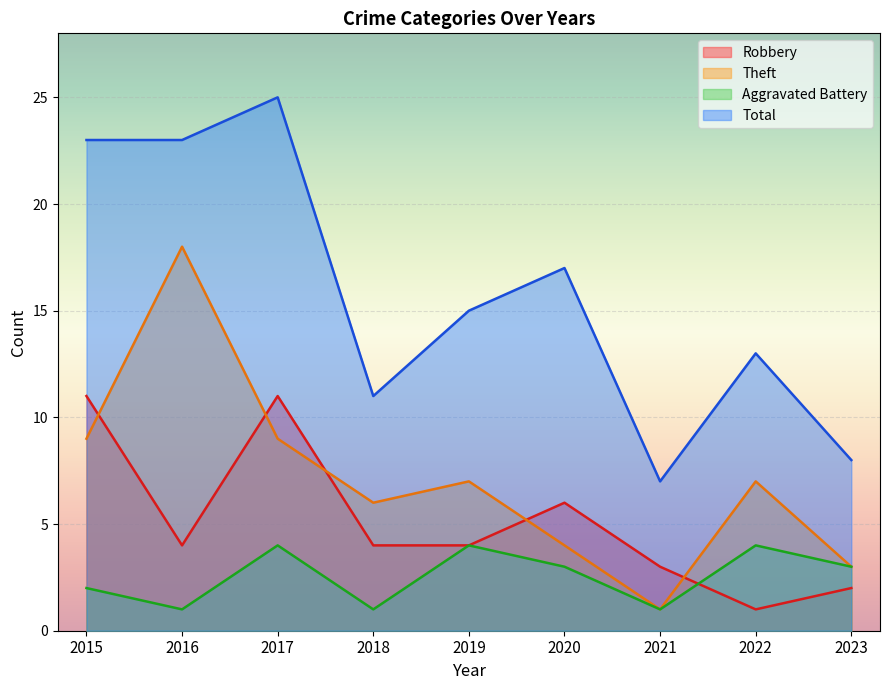

How many data points in Total are above 15?

4